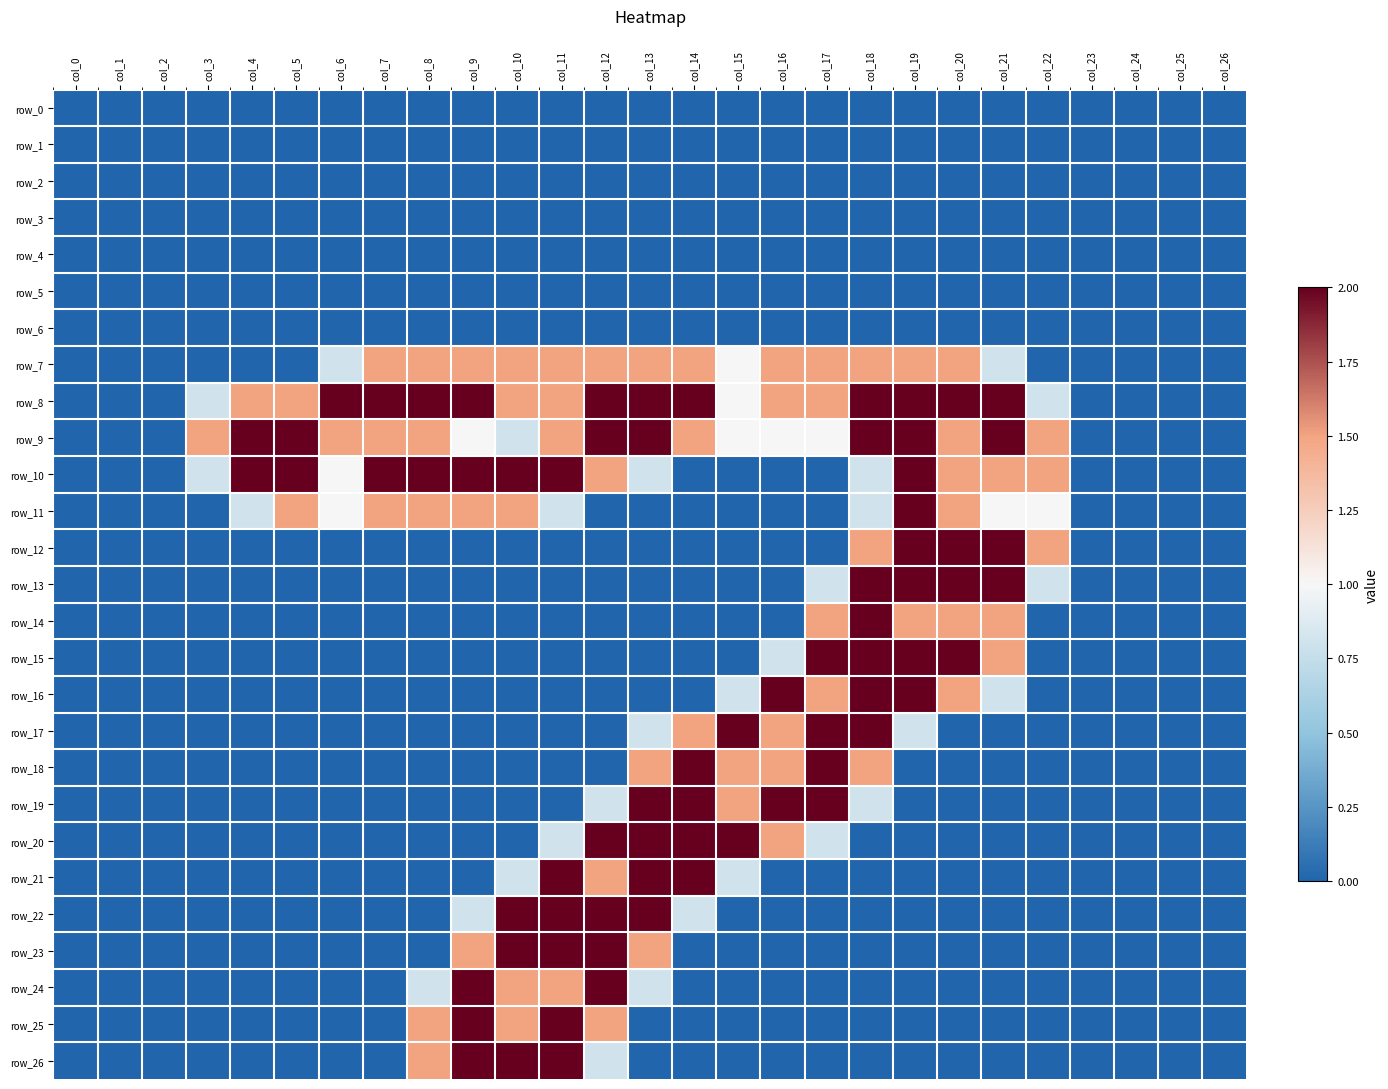

True or false: row_2 has a value of 0.0 at col_16.

True